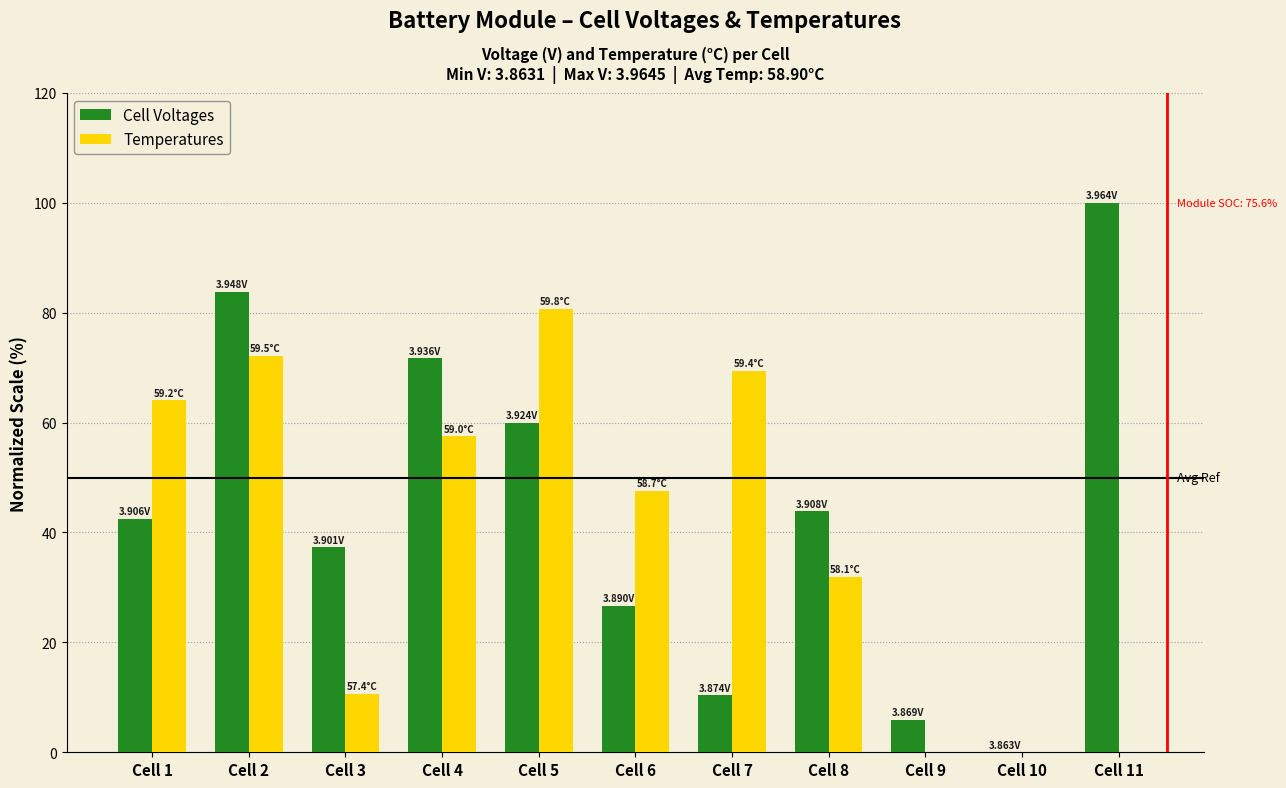

Are the bars grouped side by side (vs. stacked)?

Yes